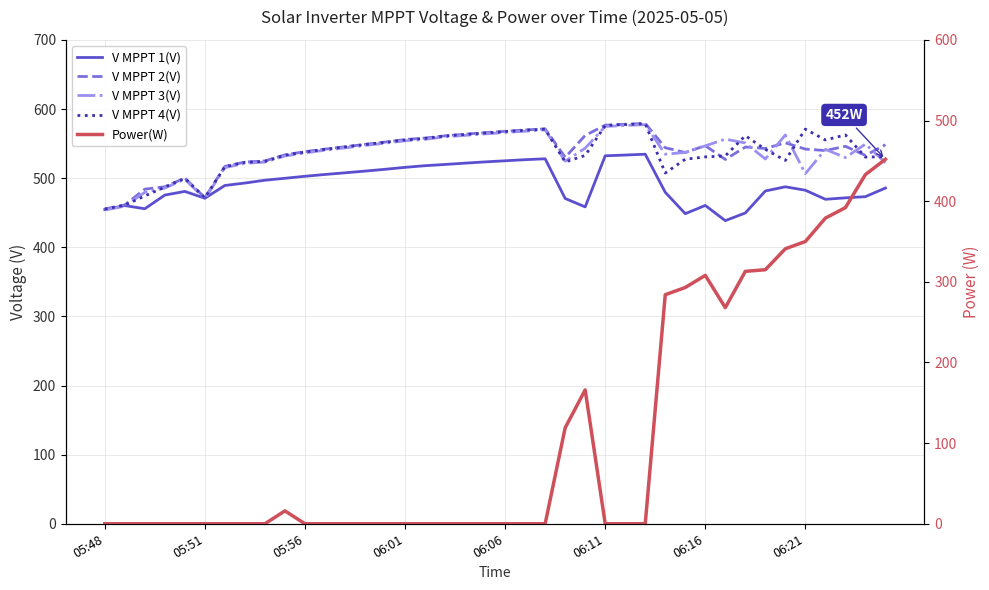

What is the minimum value for V MPPT 4(V)?

455.3